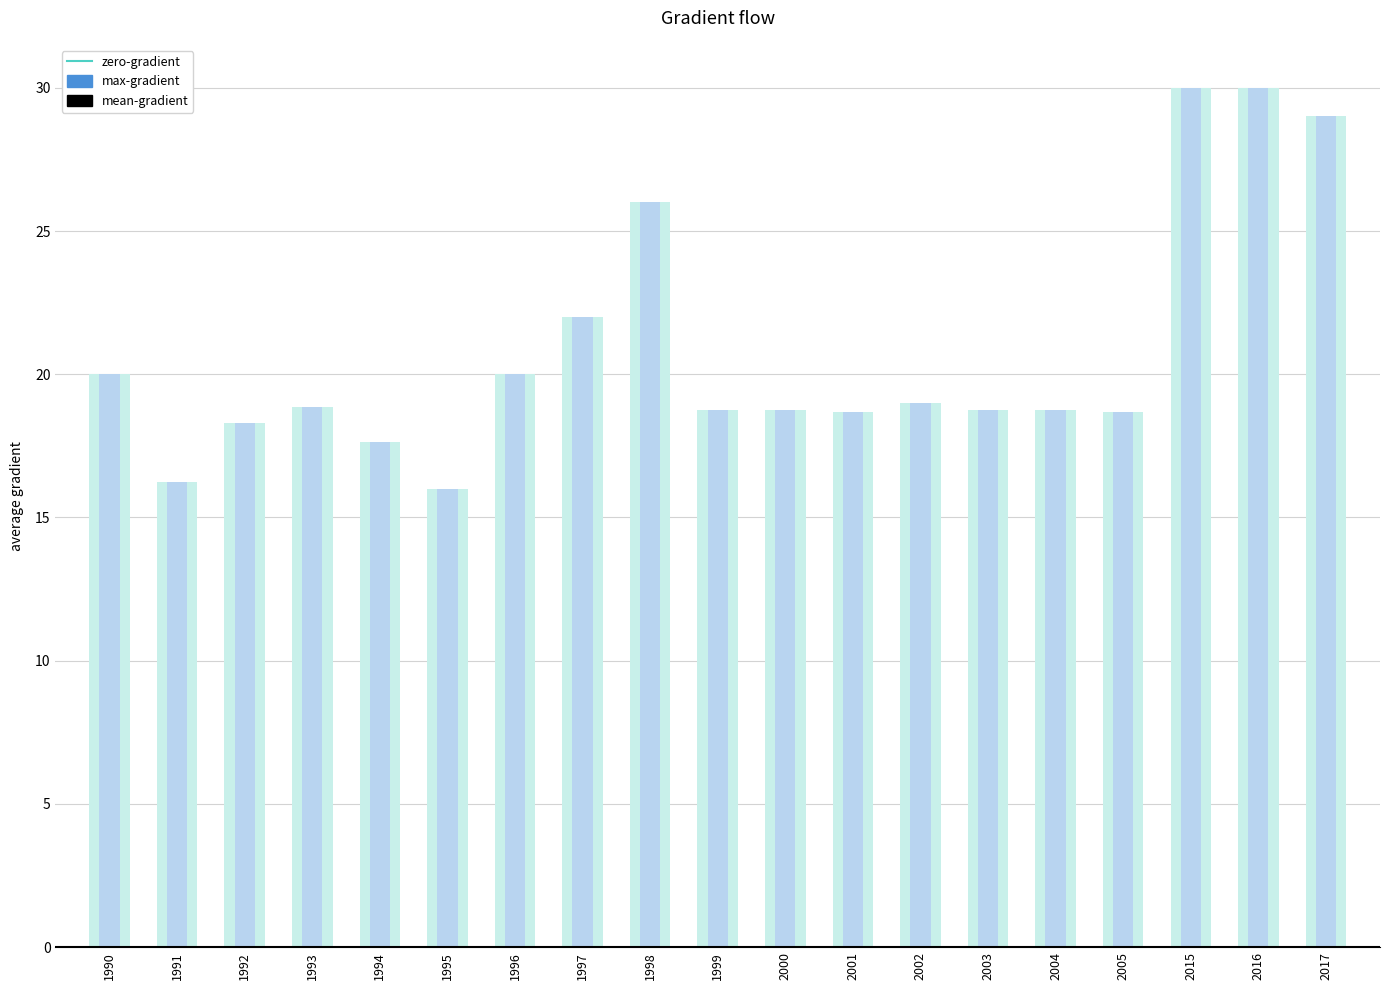

What is the total value across all series at 1995?

32.0